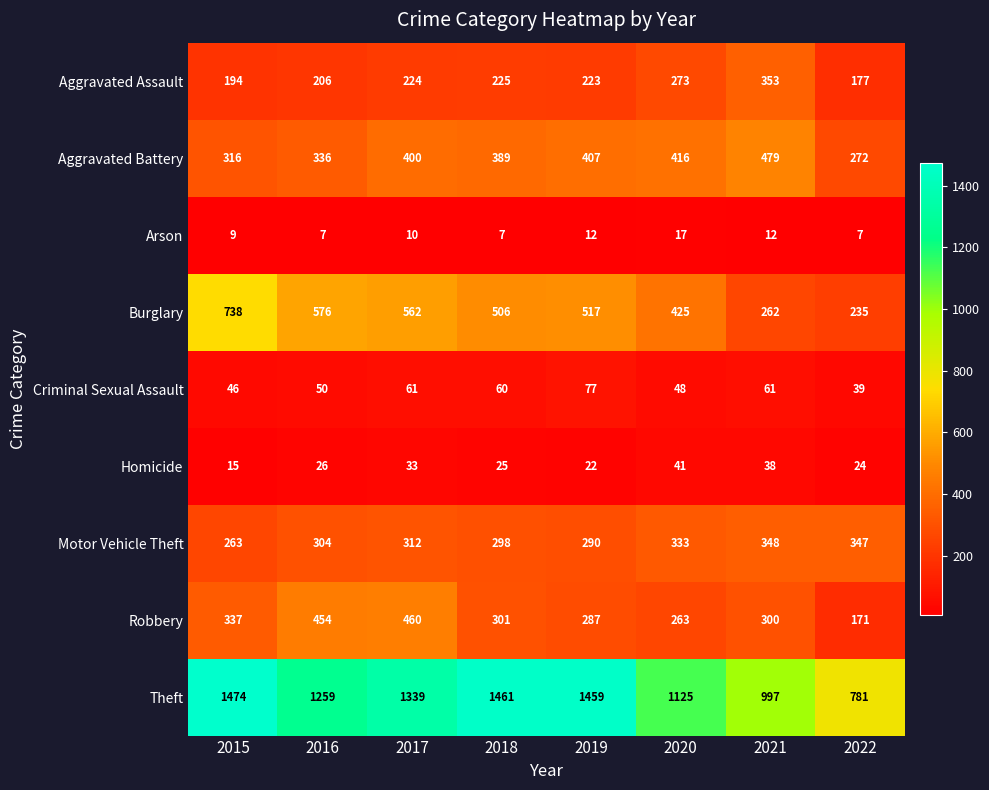

At how many categories does at least one series exceed 198?

8